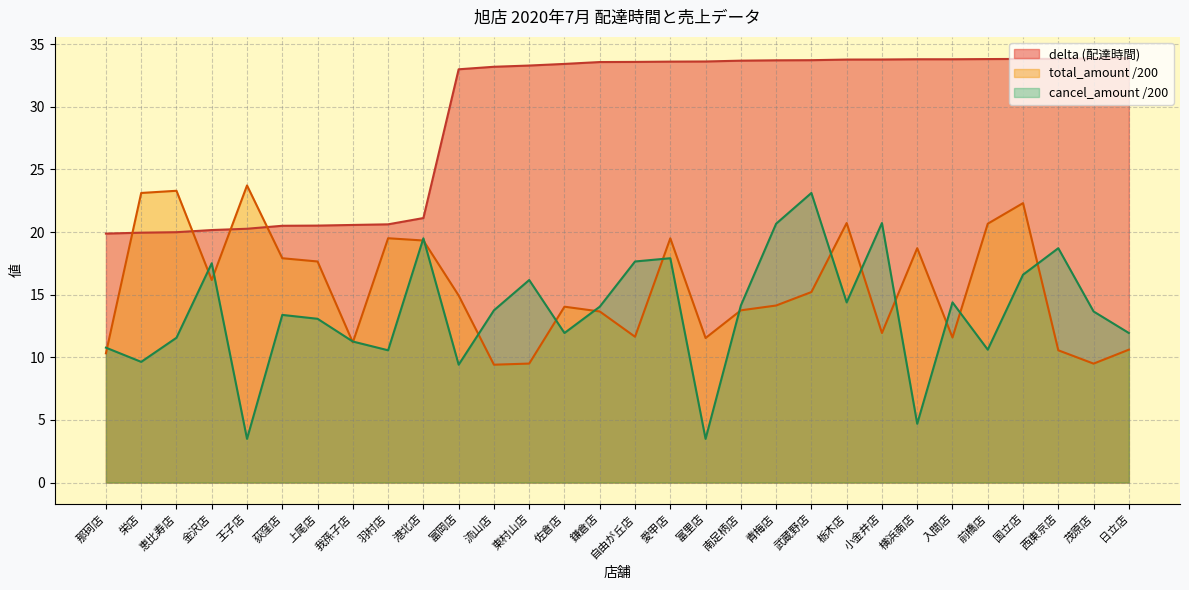

What is the sum of all total_amount values?

466.1